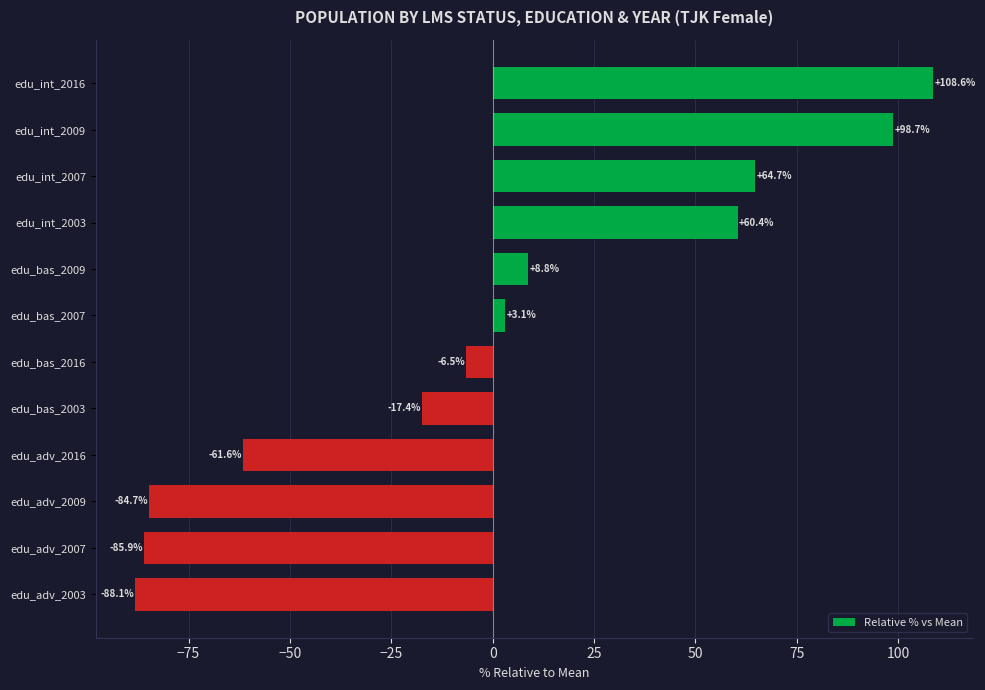

The value at edu_adv_2016 is -61.6. True or false?

True